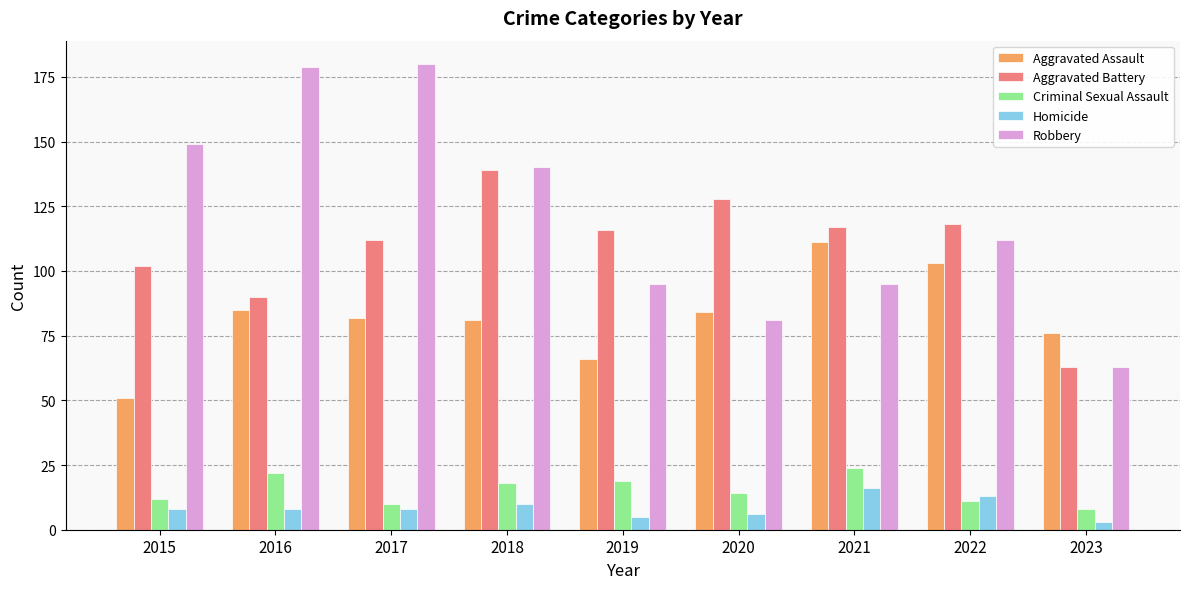

Which series has the largest total across all categories?

Robbery